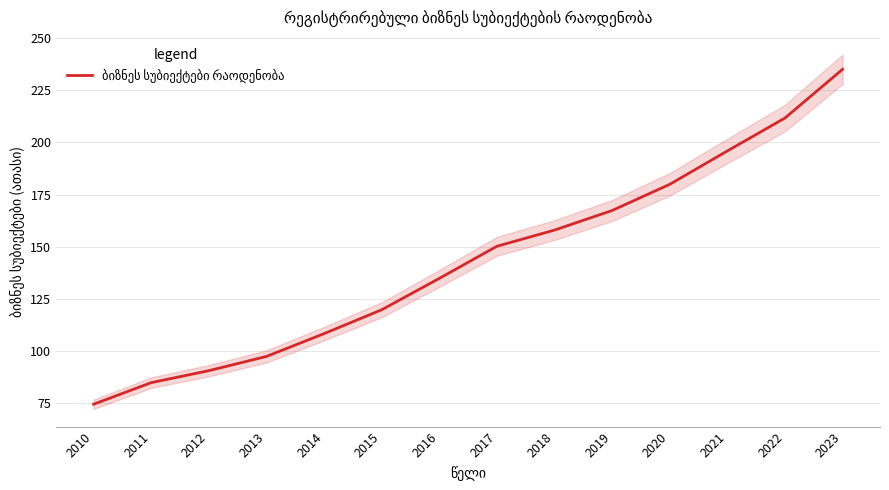

Rank the categories by value from lowest to highest.

2010, 2011, 2012, 2013, 2014, 2015, 2016, 2017, 2018, 2019, 2020, 2021, 2022, 2023